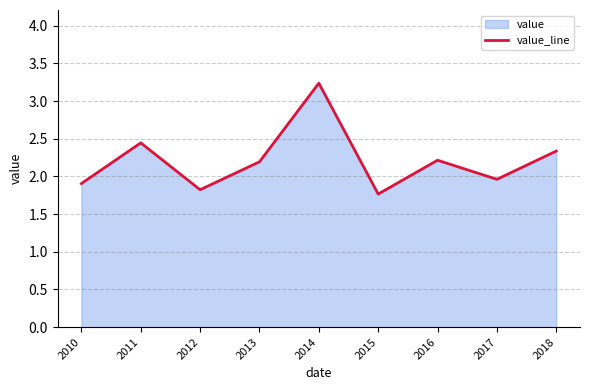

Approximately how many times larger is the value at 2018 compared to 2011?

1.0